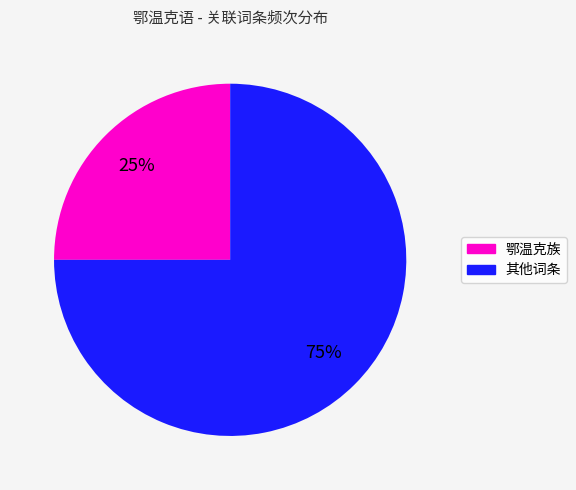

To the nearest percent, what is the average slice percentage?

50%